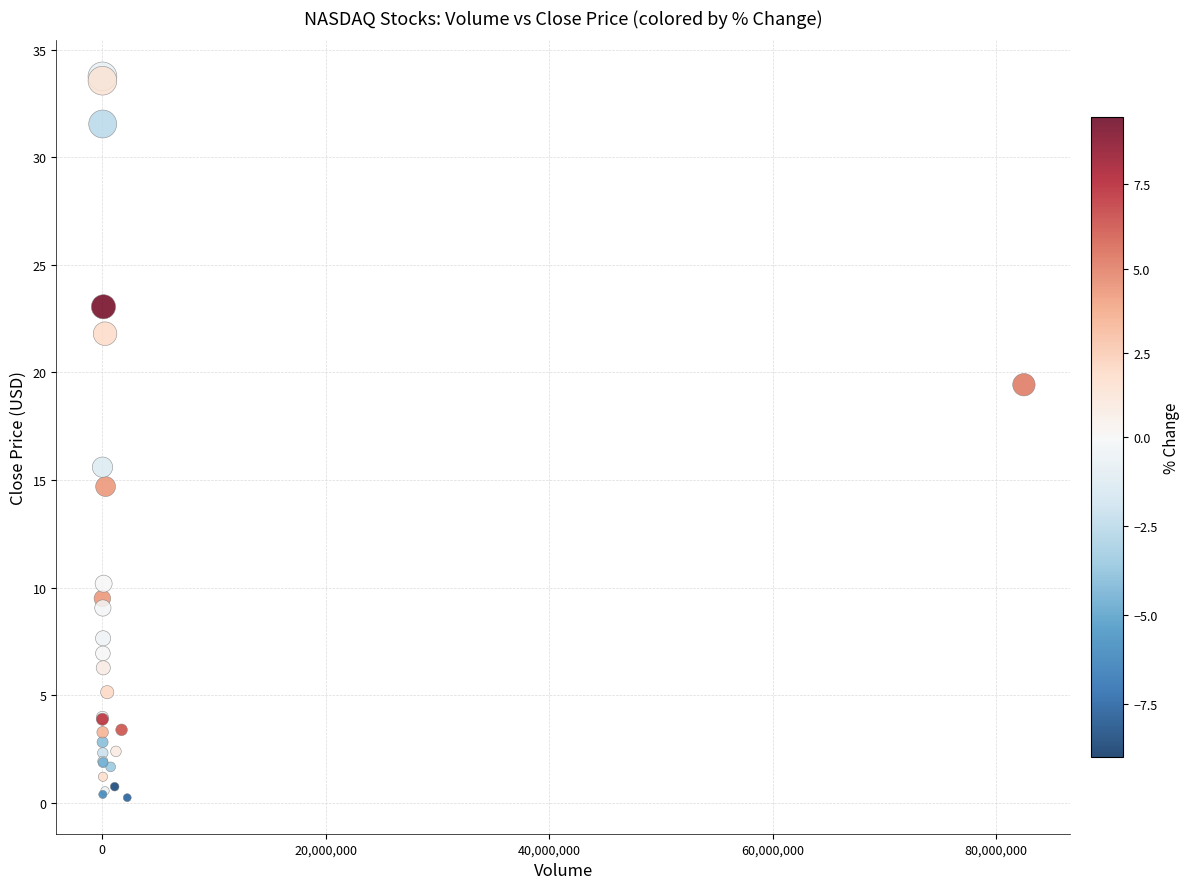

What Y value in the scatter plot is closest to 17?

15.6